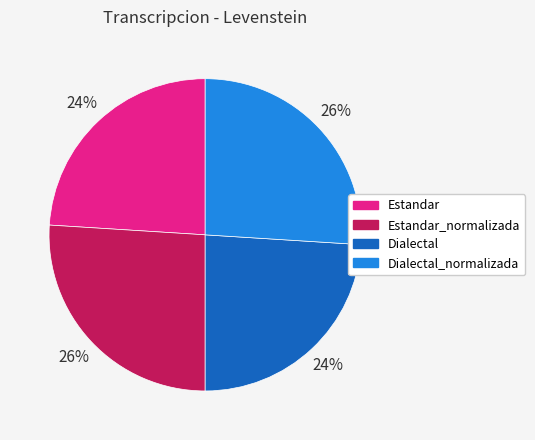

To the nearest percent, what is the difference between the largest and smallest slice percentages?

2%